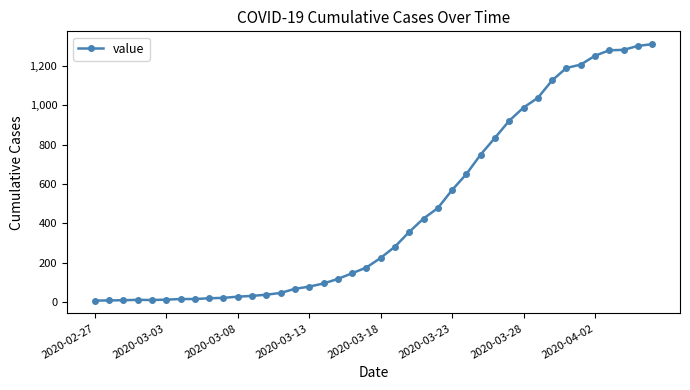

What is the difference between the second highest and second lowest values?

1293